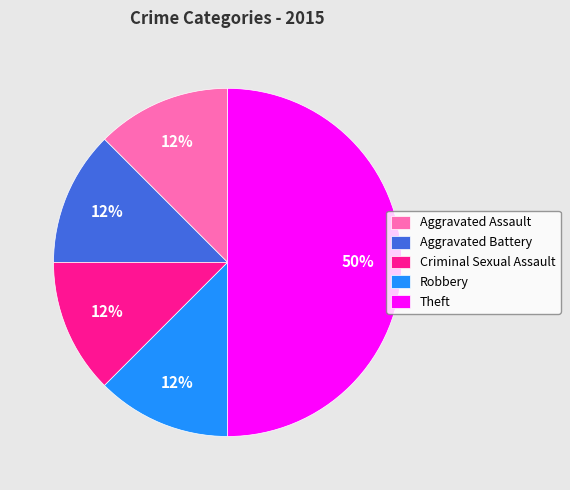

Do Criminal Sexual Assault and Robbery together represent more than half of the pie?

No